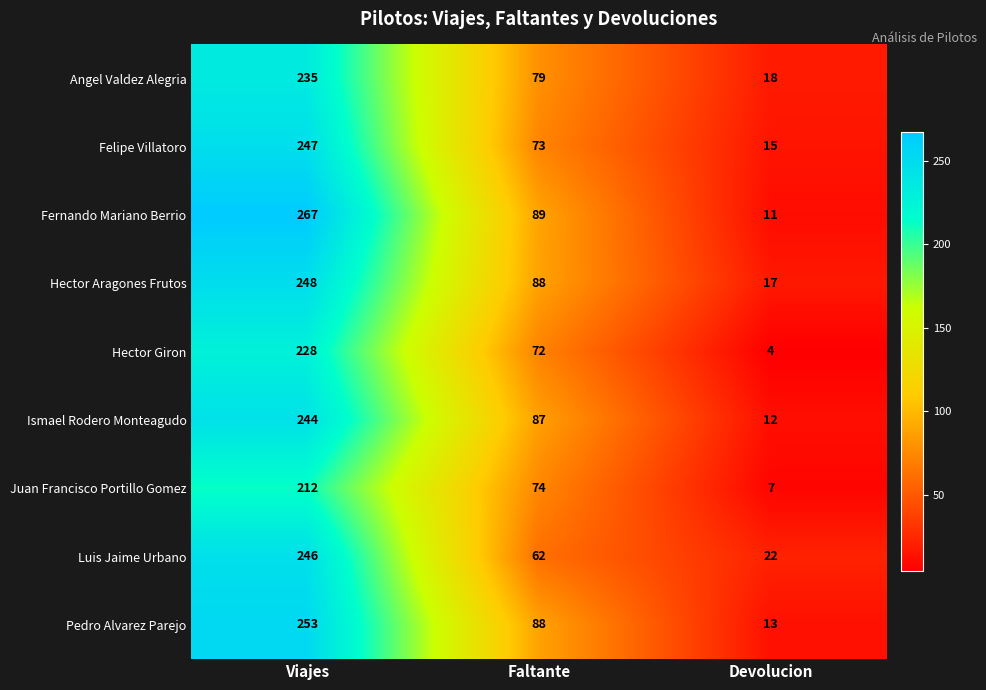

What is the sum of the Hector Giron values at Devolucion and Viajes?

232